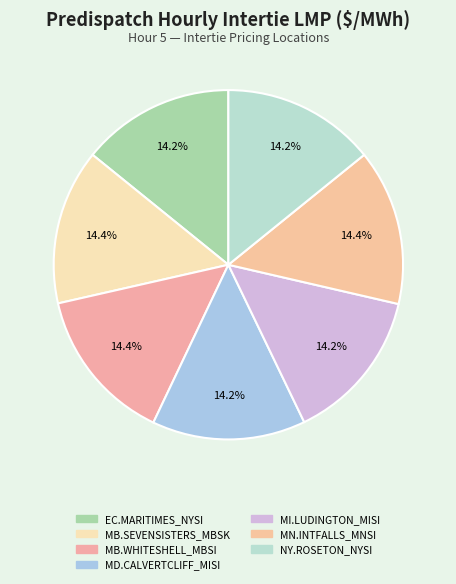

Is there a majority slice in this chart?

No